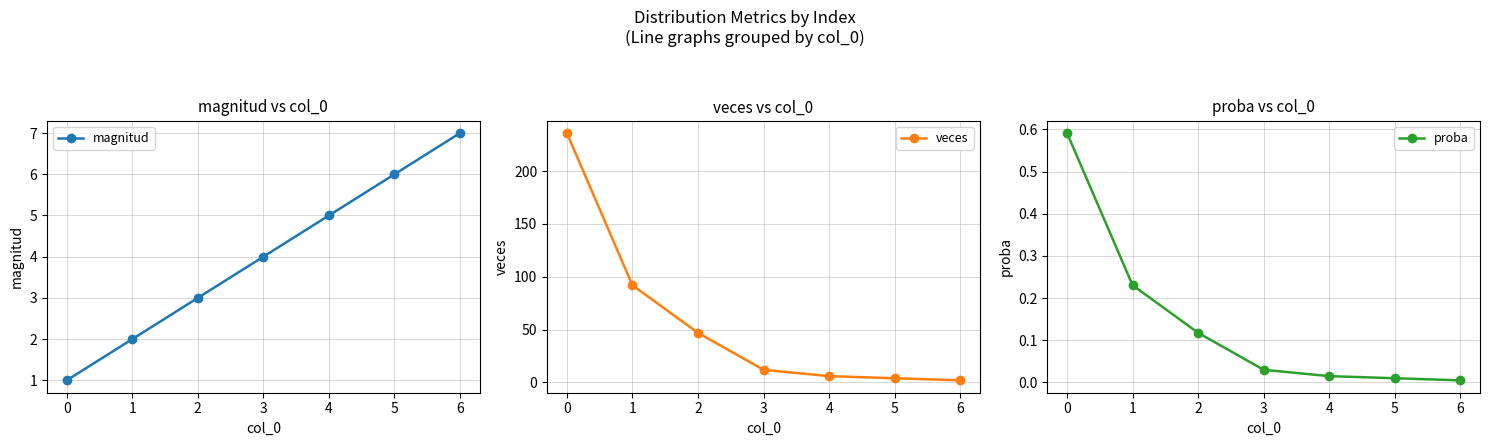

True or false: proba and veces intersect in this chart.

False